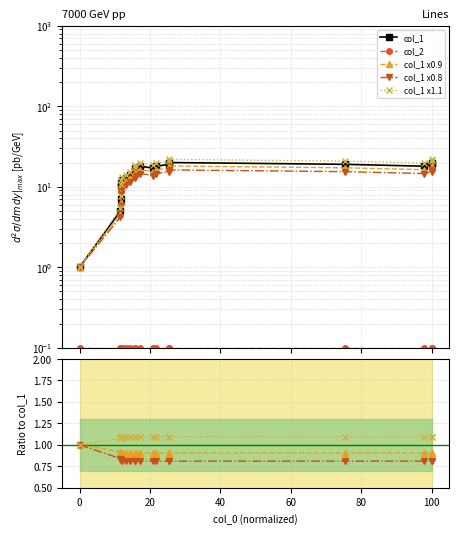

What is the maximum value shown in the chart?

20.0